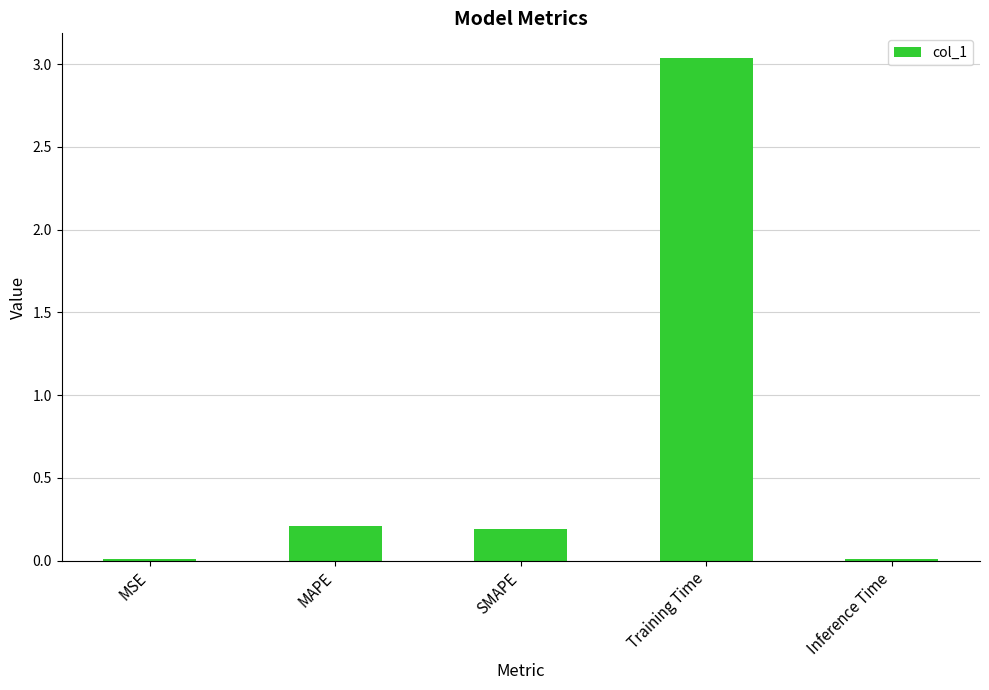

The value at SMAPE is 0.2. True or false?

True